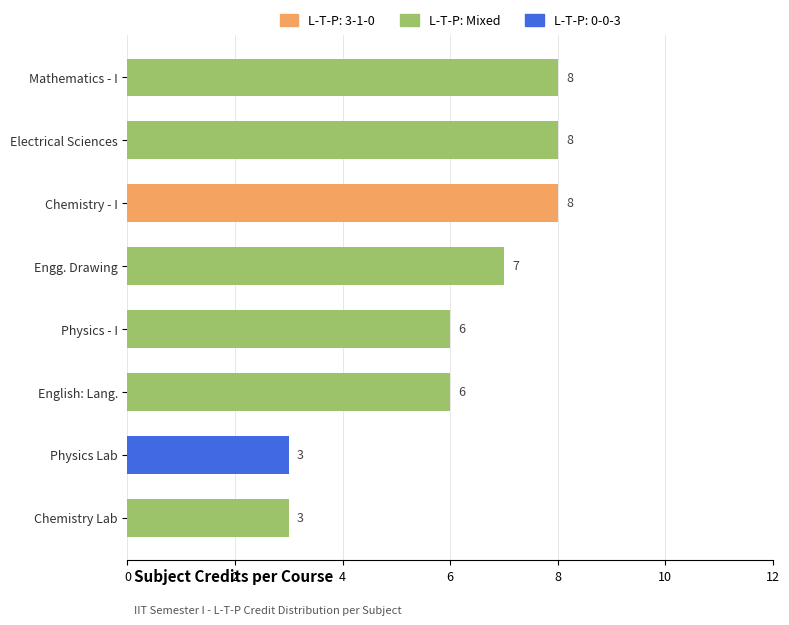

Count the values in the range 6 to 8.

6